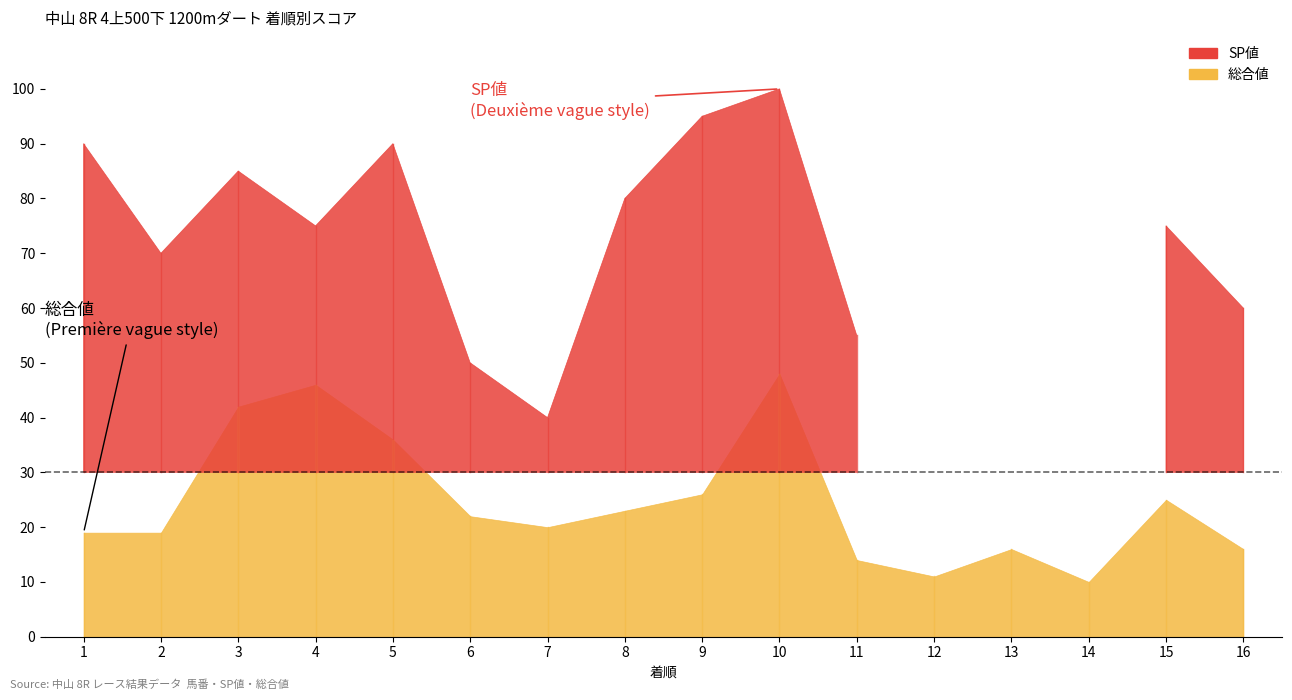

At which category does the chart reach its peak across all series?

10